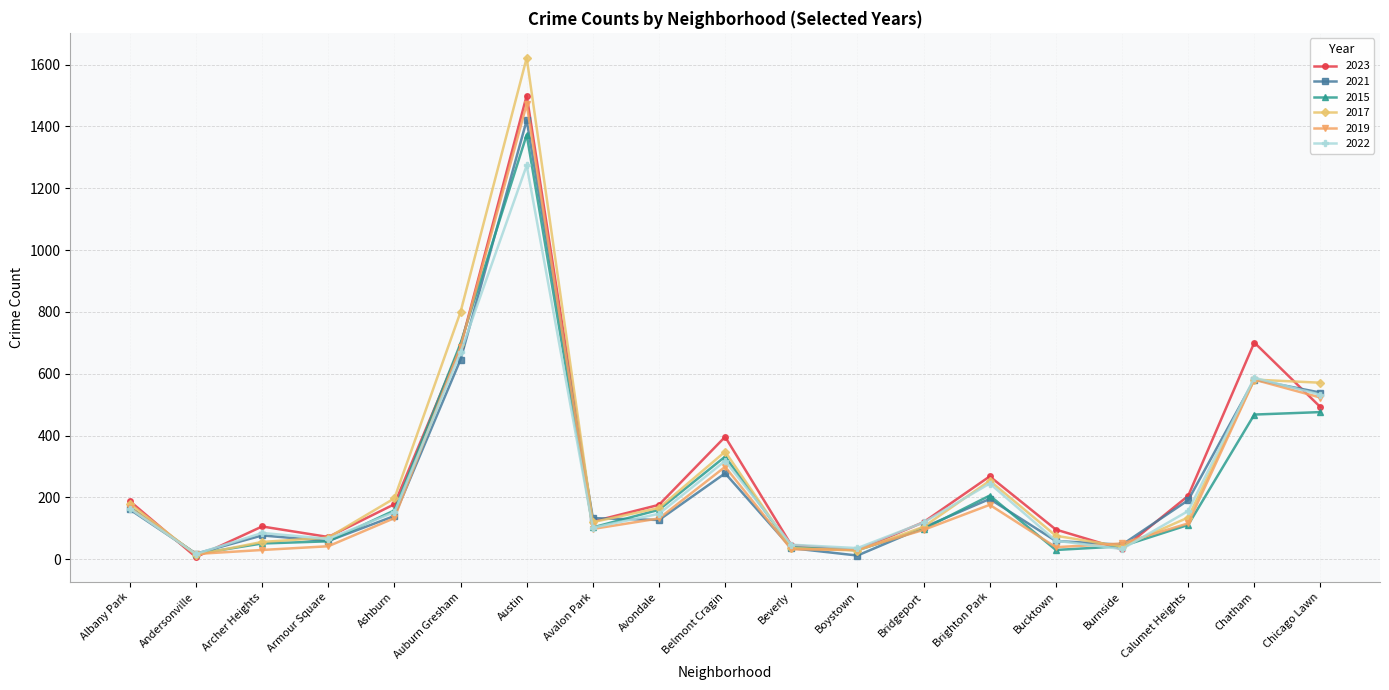

Rank the series by their maximum value, from highest to lowest.

2017, 2023, 2019, 2021, 2015, 2022